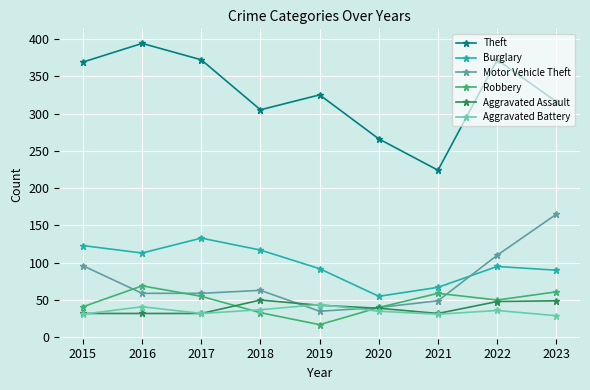

What is the spread (max minus min) of values at 2016?

362